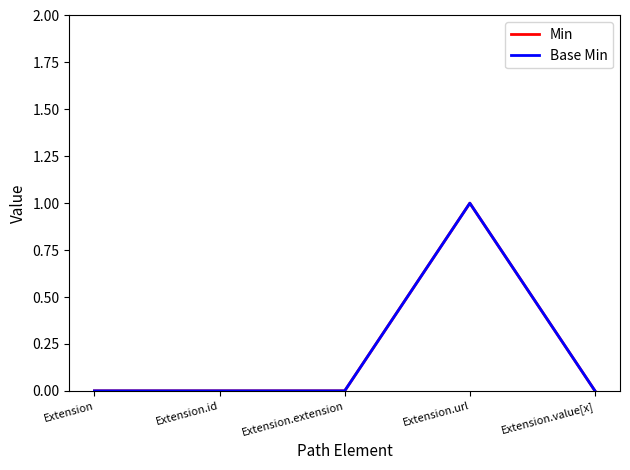

The Base Min series shows 0 at Extension.value[x]. True or false?

True